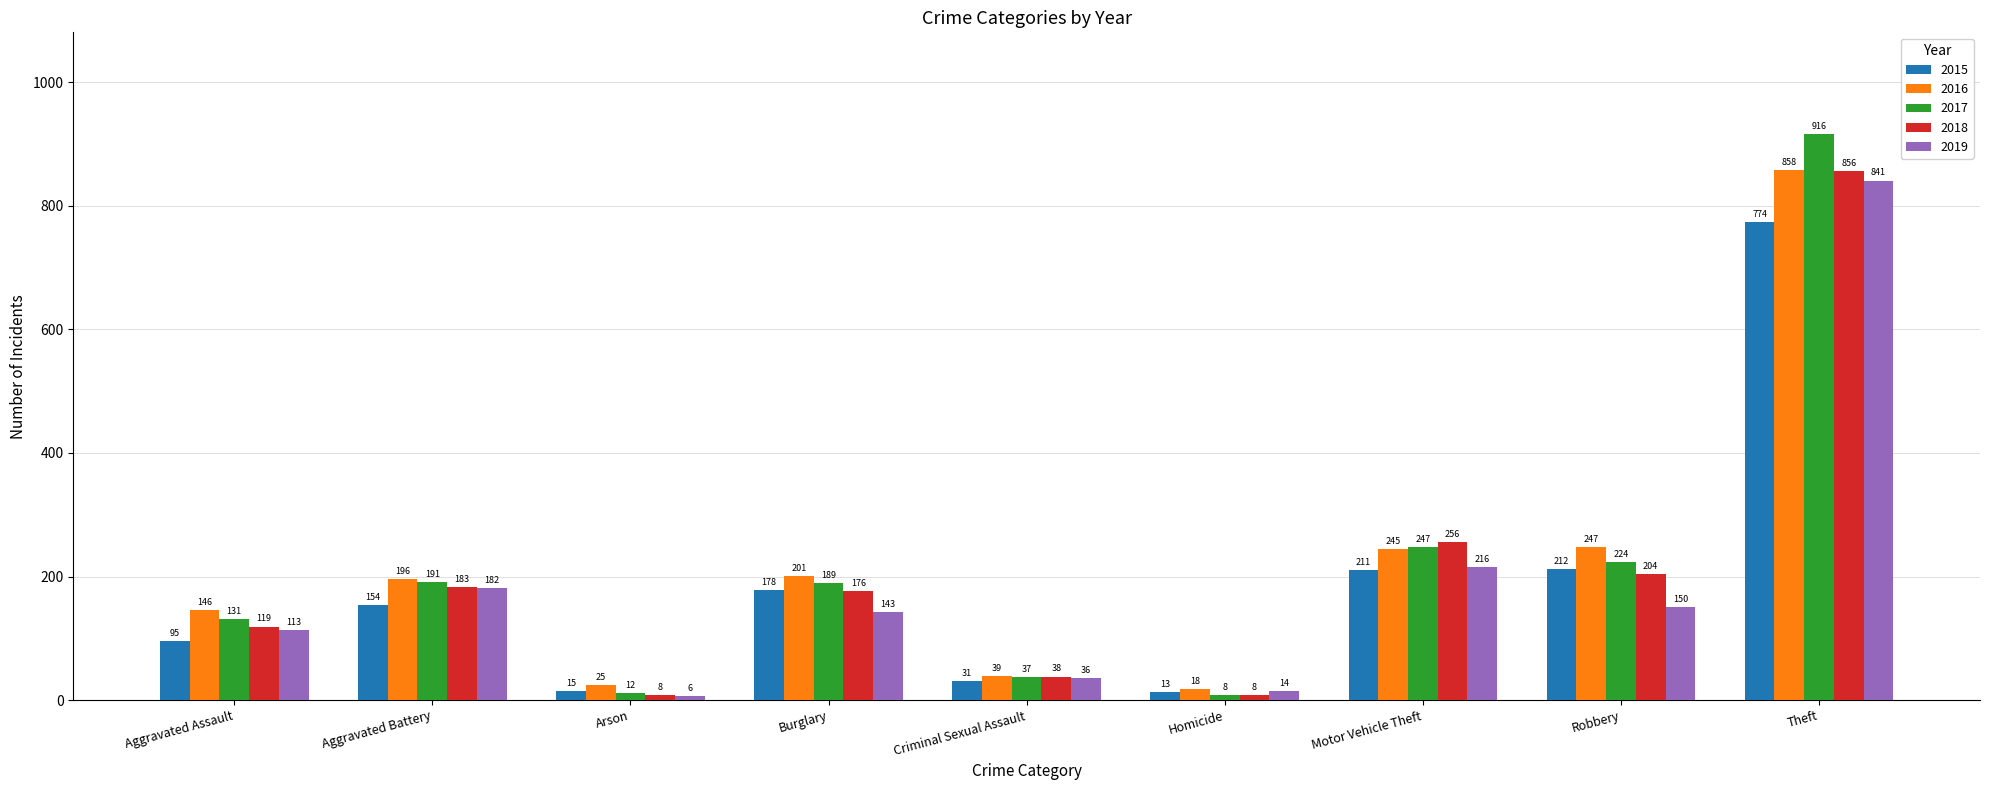

At Aggravated Assault, list the series in order from smallest to largest.

2015, 2019, 2018, 2017, 2016